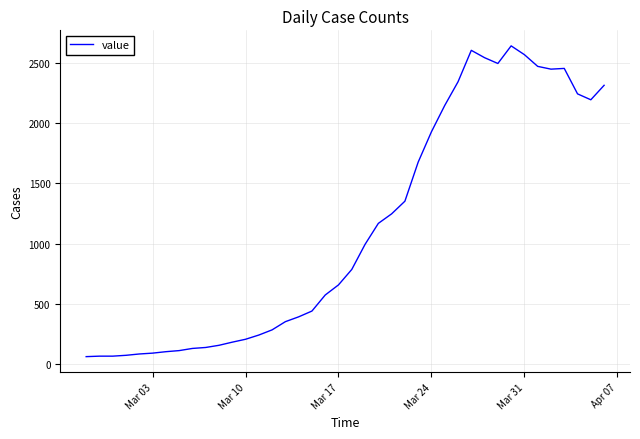

What is the difference between the second highest and minimum values?

2540